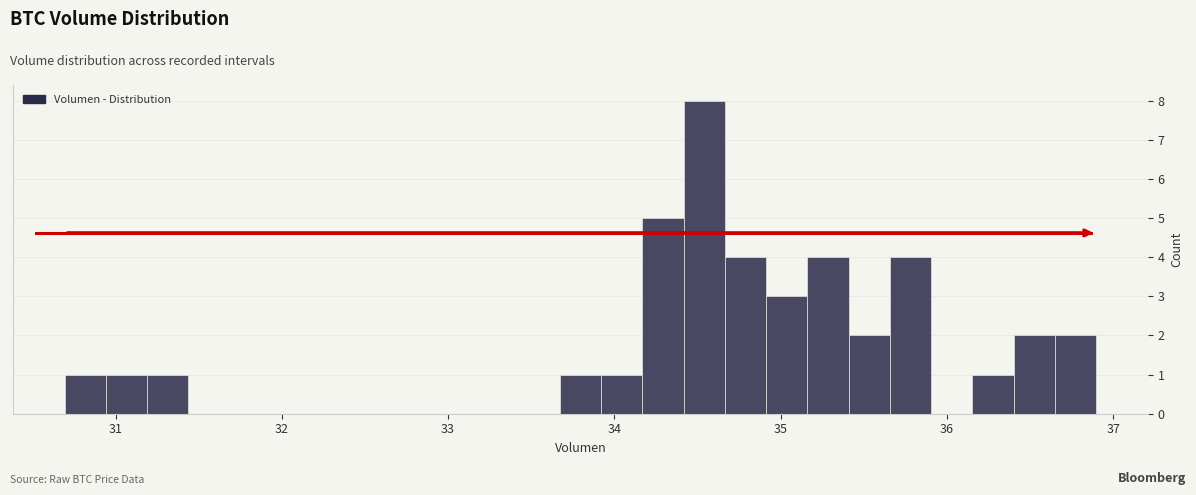

Read against the x-axis, roughly where is the centre of the tallest bar?

34.5